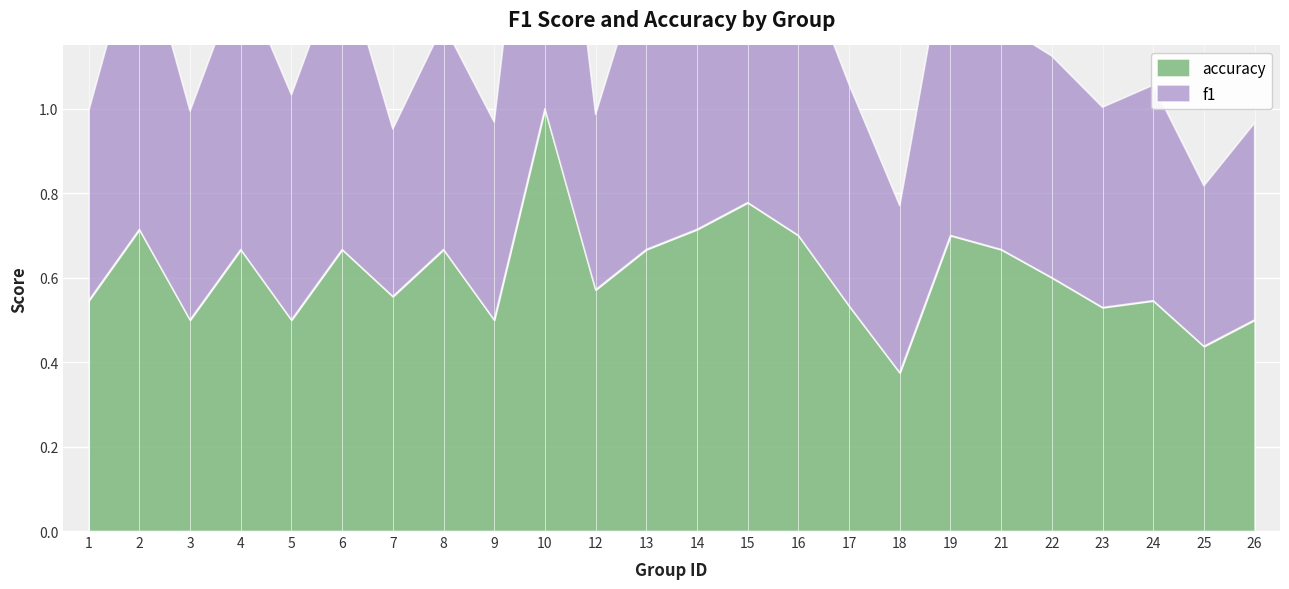

Which series has the largest total across all categories?

accuracy